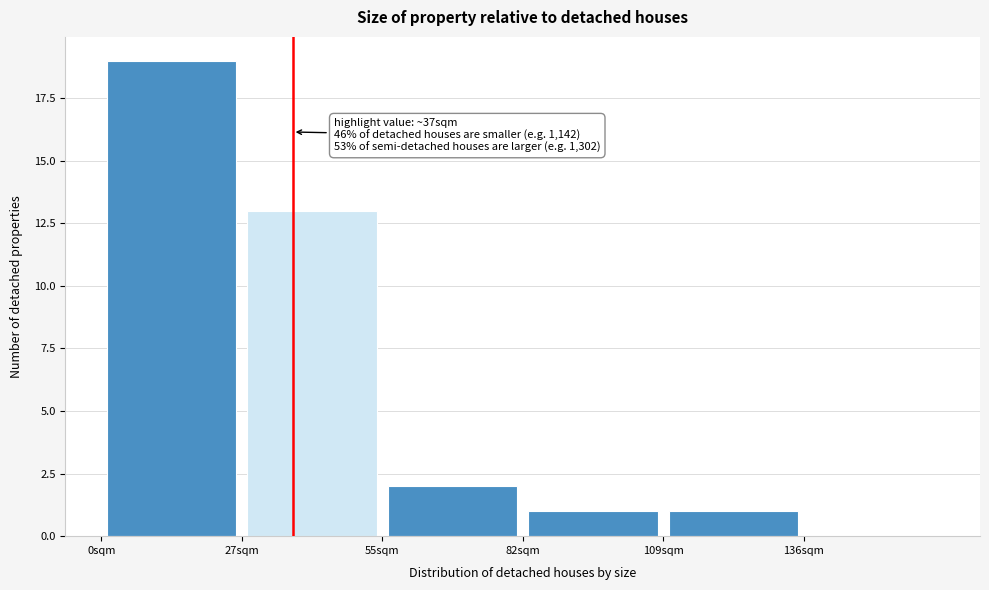

Which range on the x-axis has the tallest bar?

0 to 25